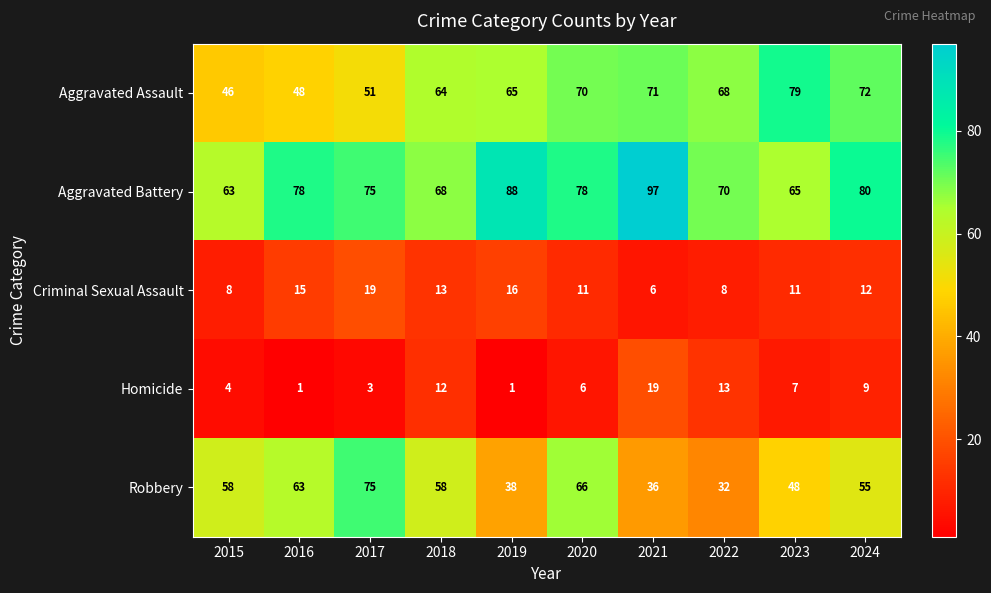

Which label corresponds to the largest value in the chart?

2021